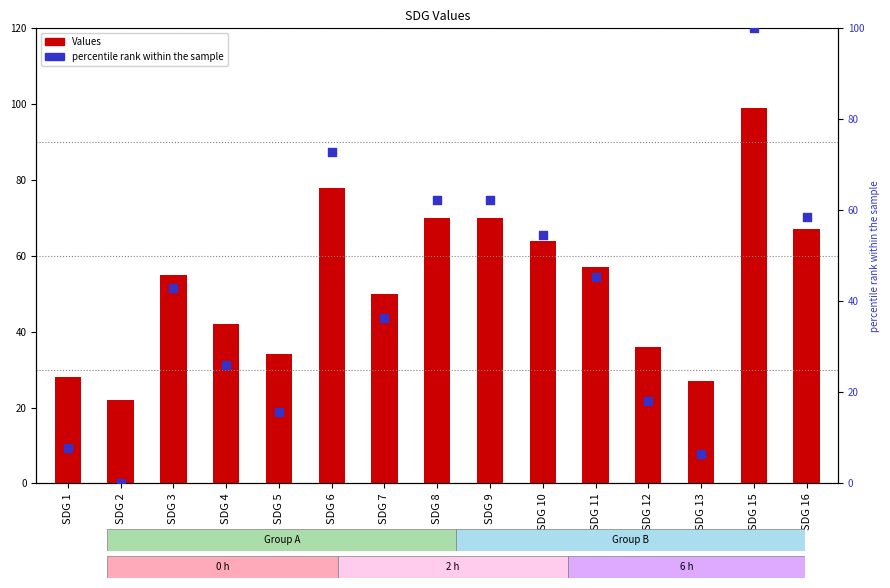

At how many categories does at least one series exceed 77?

2